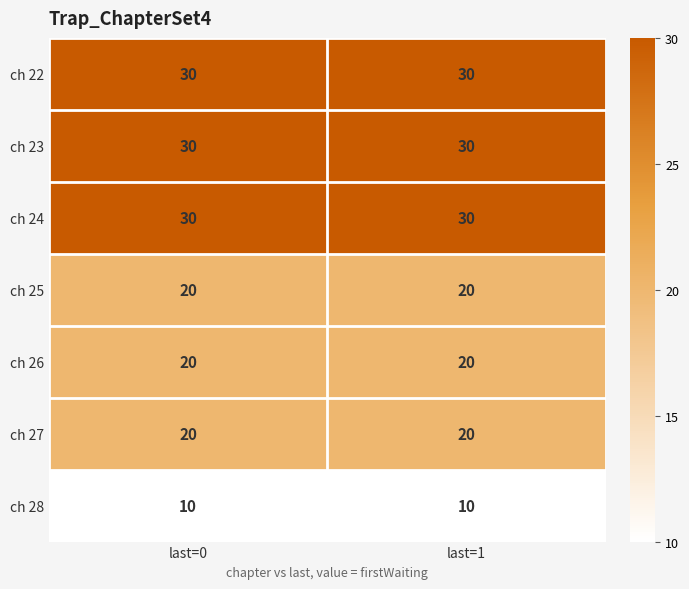

What value does the ch 27 series have at last=0?

20